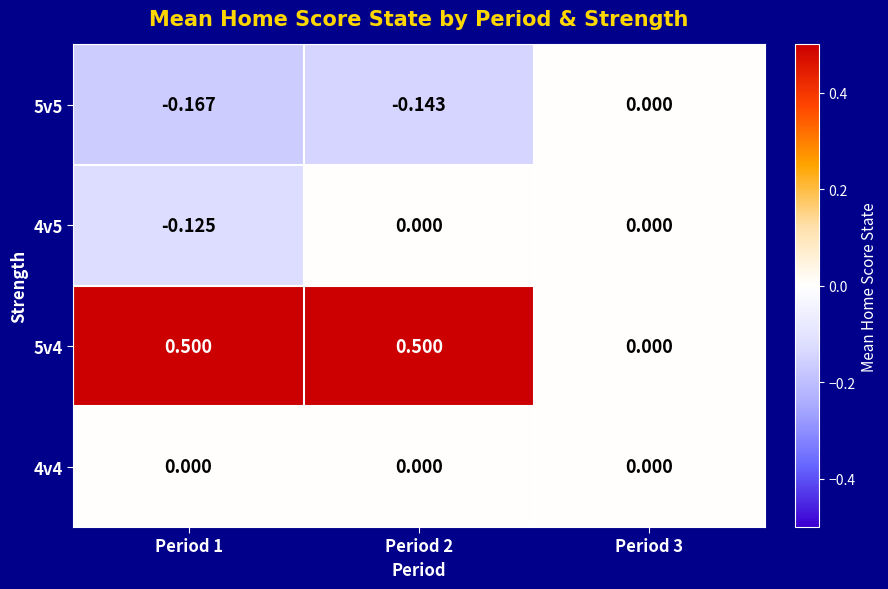

Count the number of categories in the chart.

3